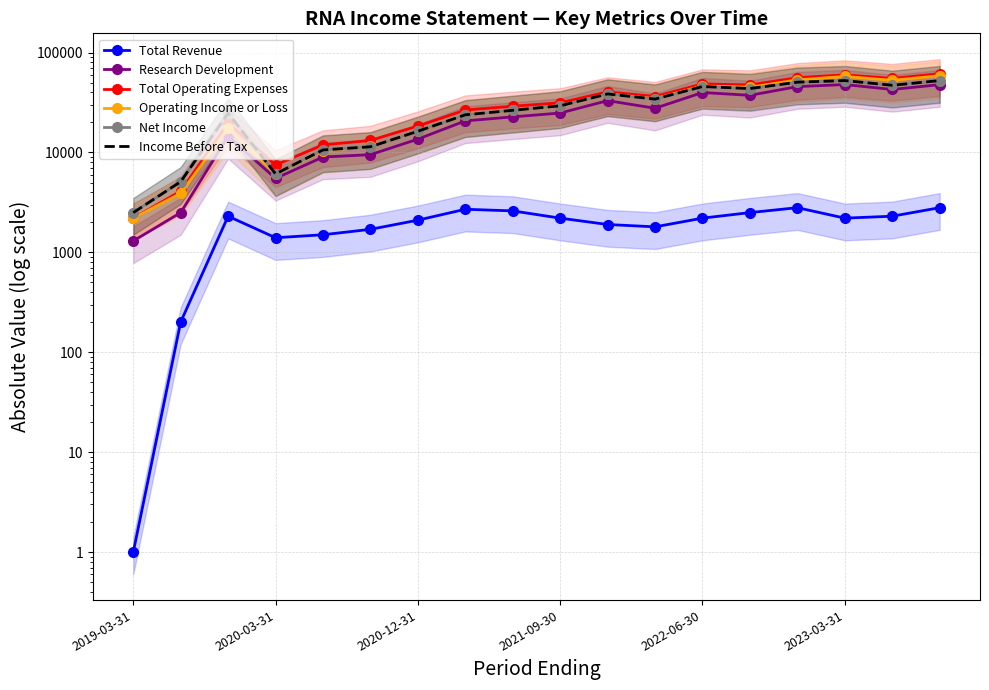

At which label does Research Development first exceed 24801?

10